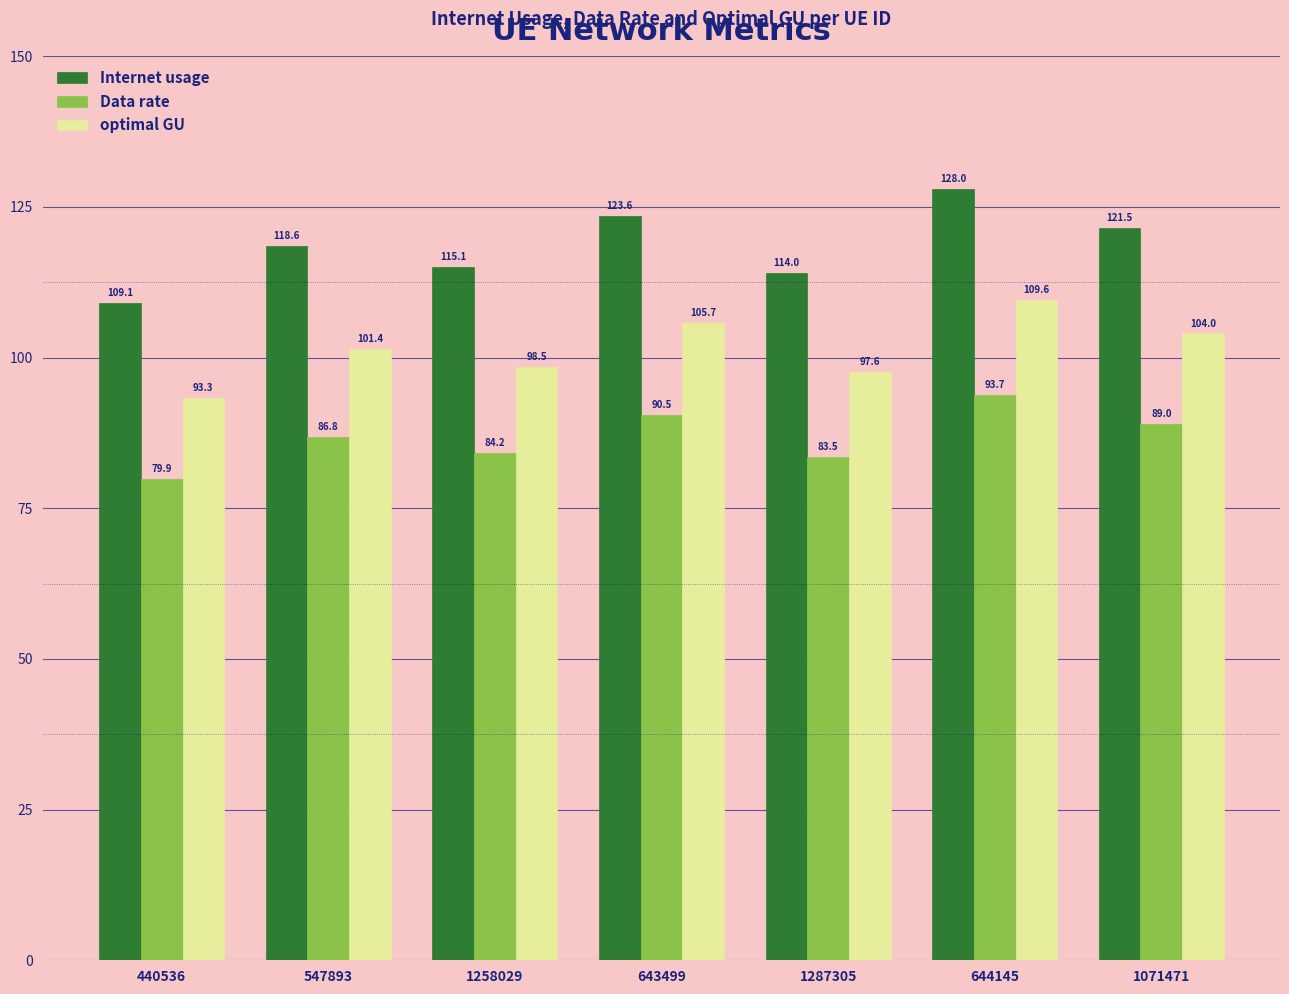

Reading right to left, transcribe all the data shown in this chart.

Internet usage: 121.5	128.0	114.0	123.6	115.1	118.6	109.1
Data rate: 89.0	93.7	83.5	90.5	84.2	86.8	79.9
optimal GU: 104.0	109.6	97.6	105.7	98.5	101.4	93.3